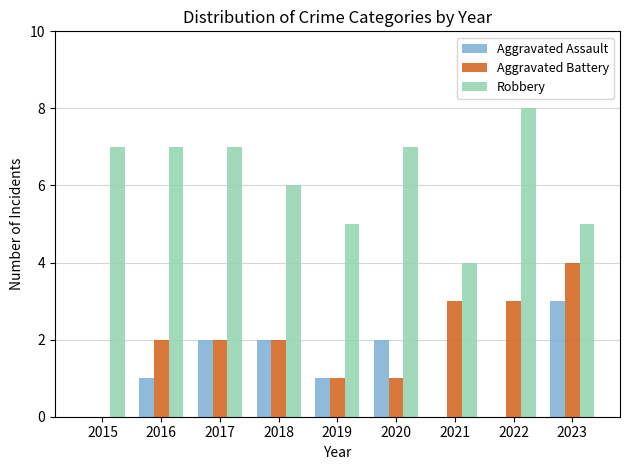

Is it true that Aggravated Assault equals 0 at 2019?

False